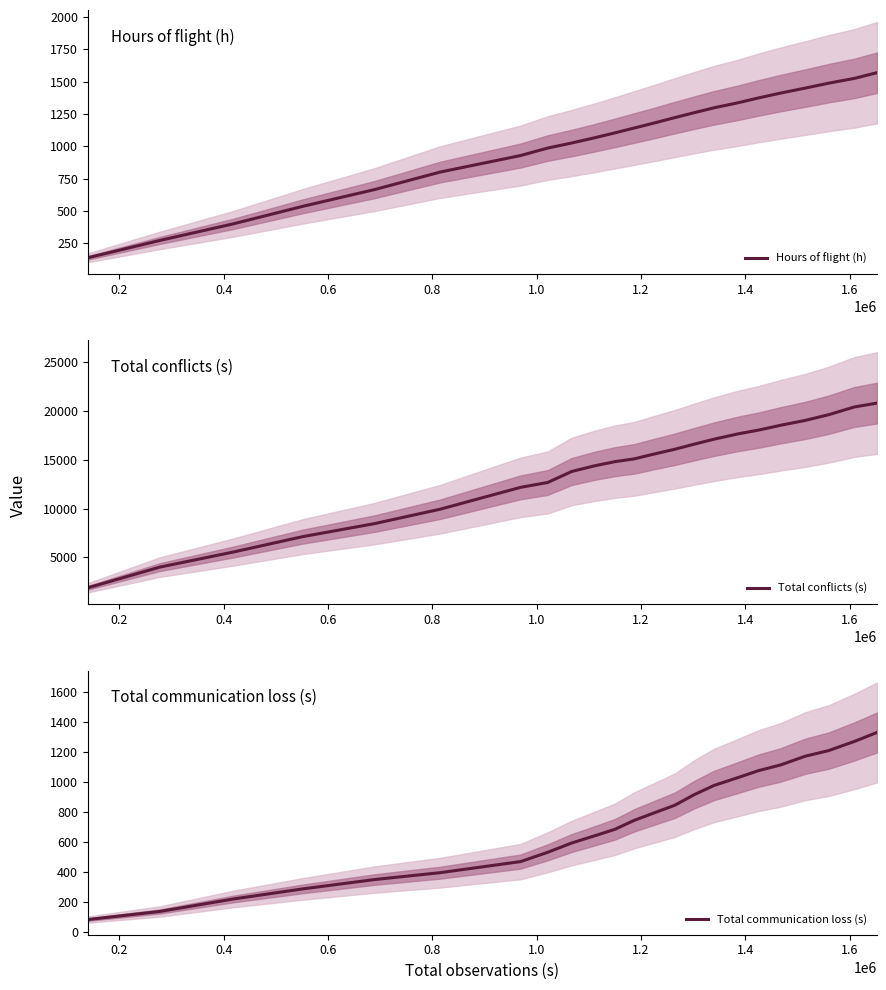

What is the lowest value of the Total communication loss (s) series?

84